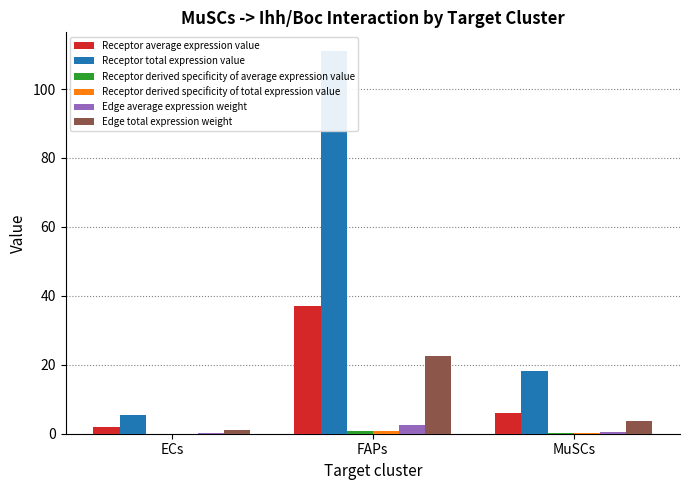

Does the chart contain any negative values?

No